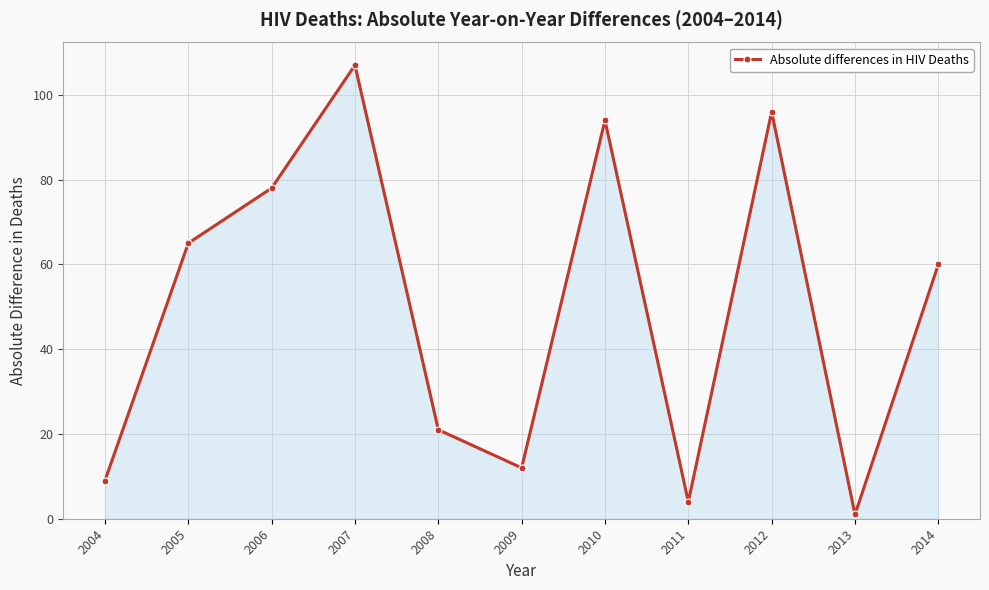

How many categories are shown in the chart?

11